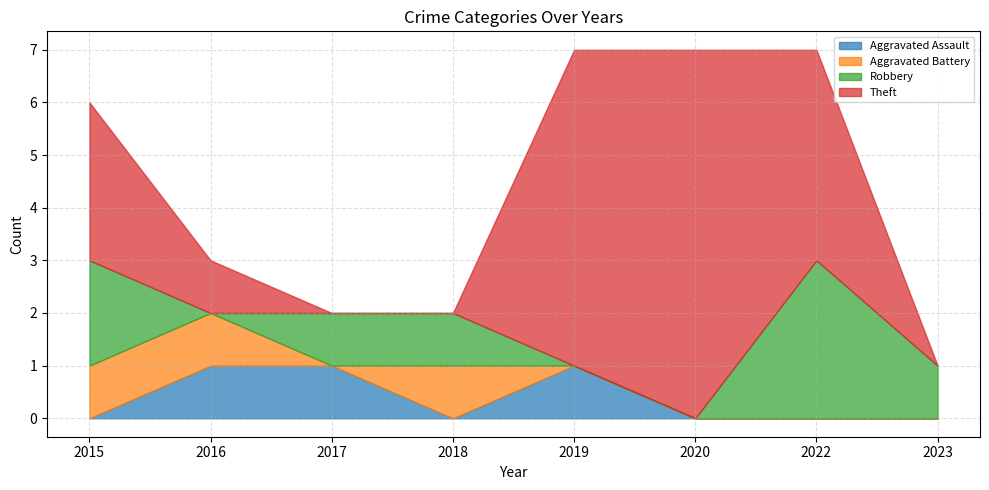

The value of Theft at 2018 is 3. True or false?

False